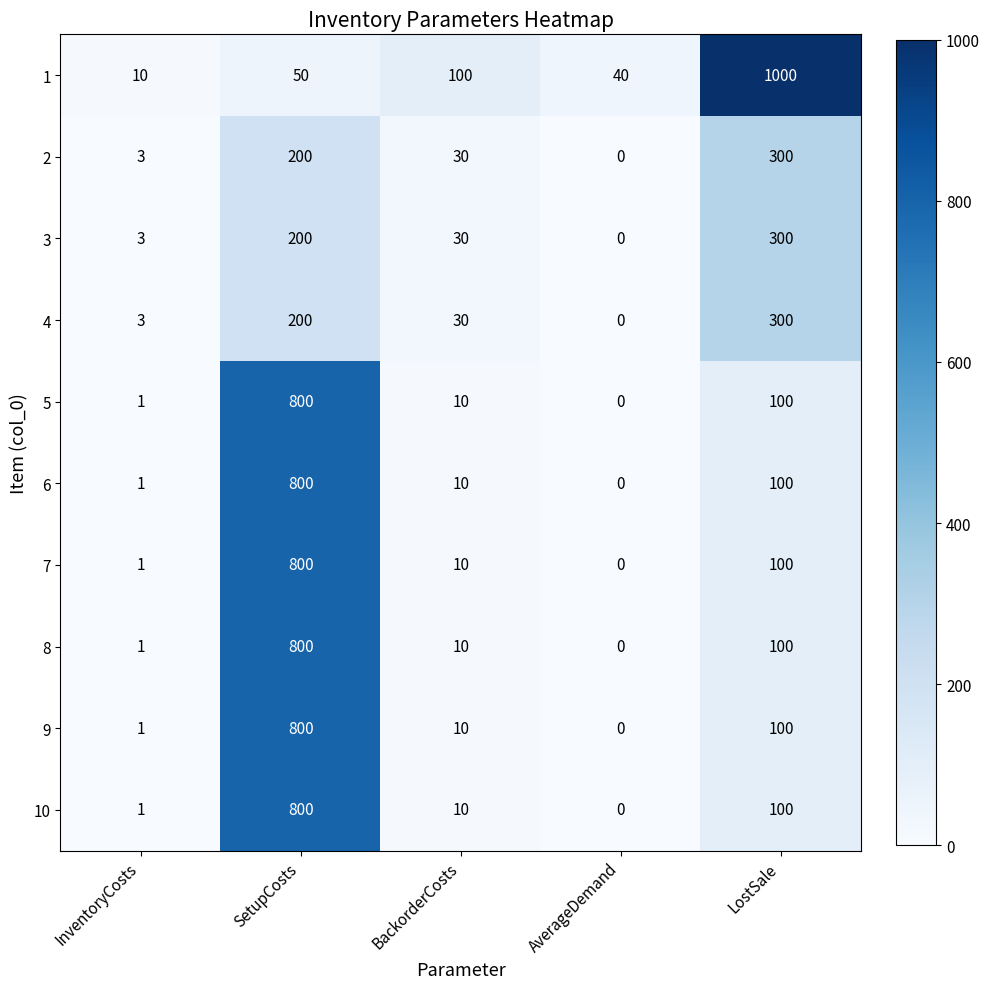

Where does the 3 series first go above 30?

SetupCosts